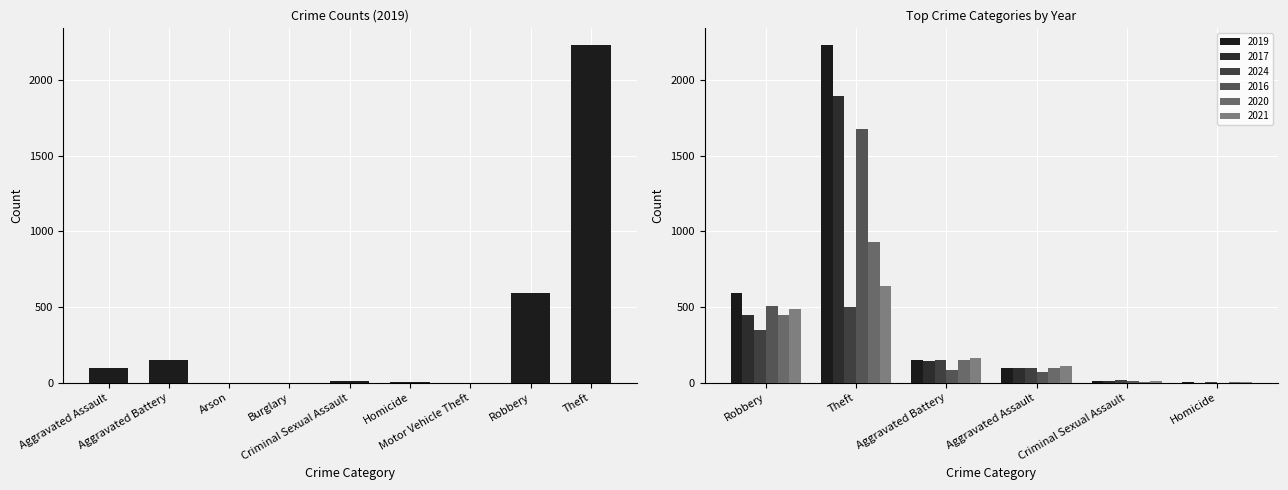

Read the 2017 value at Homicide.

1